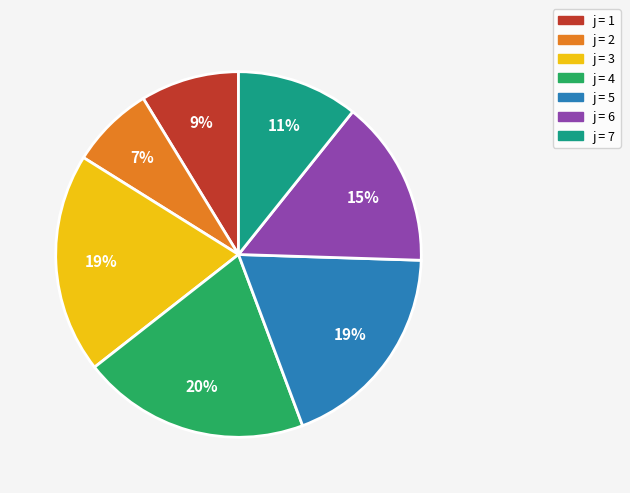

Is there any slice that represents more than half of the pie?

No